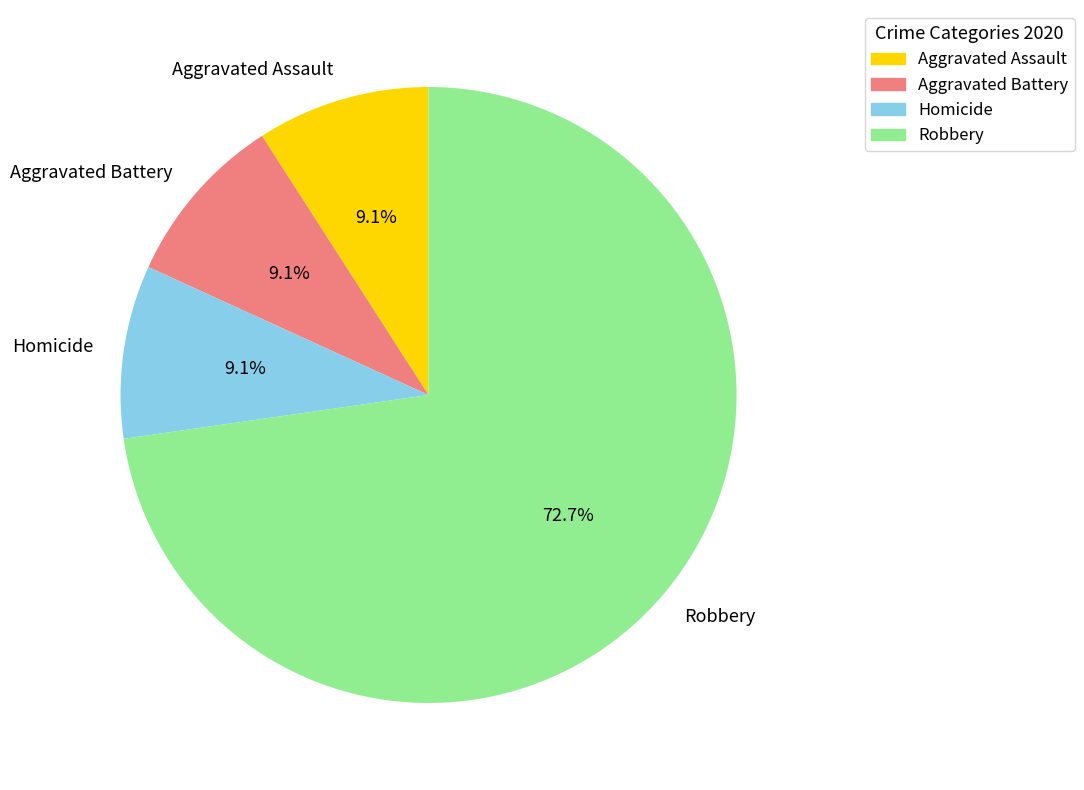

What is the ratio of the value at Aggravated Assault to the value at Robbery?

0.1